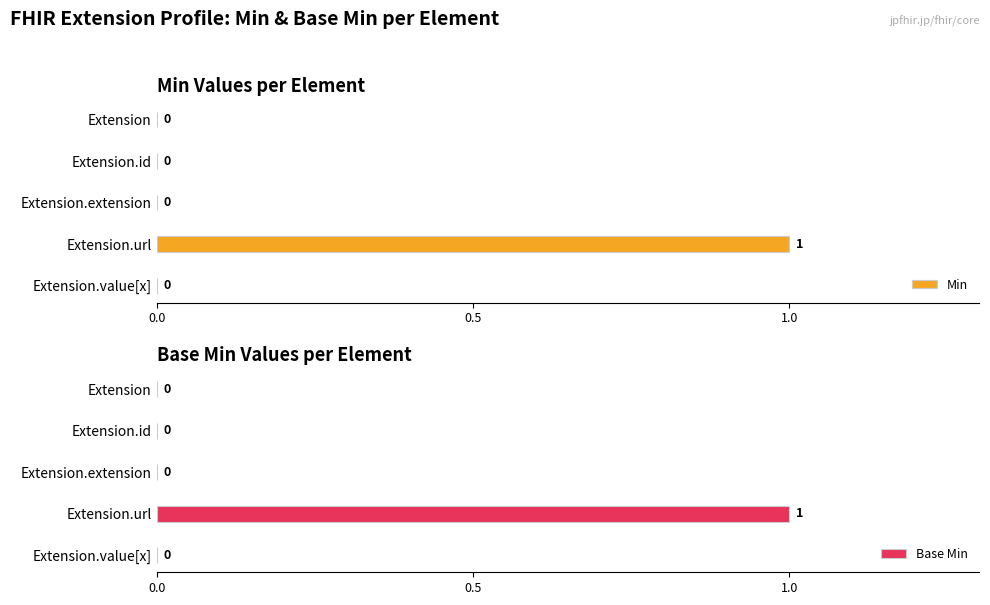

How many bars are there in total?

10